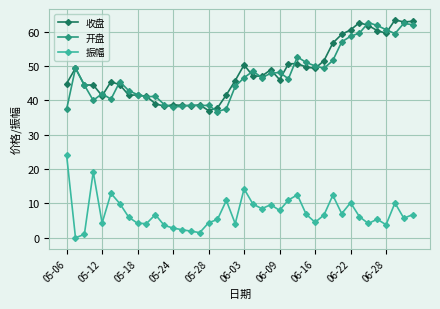

What is the maximum value shown in the chart?

63.4